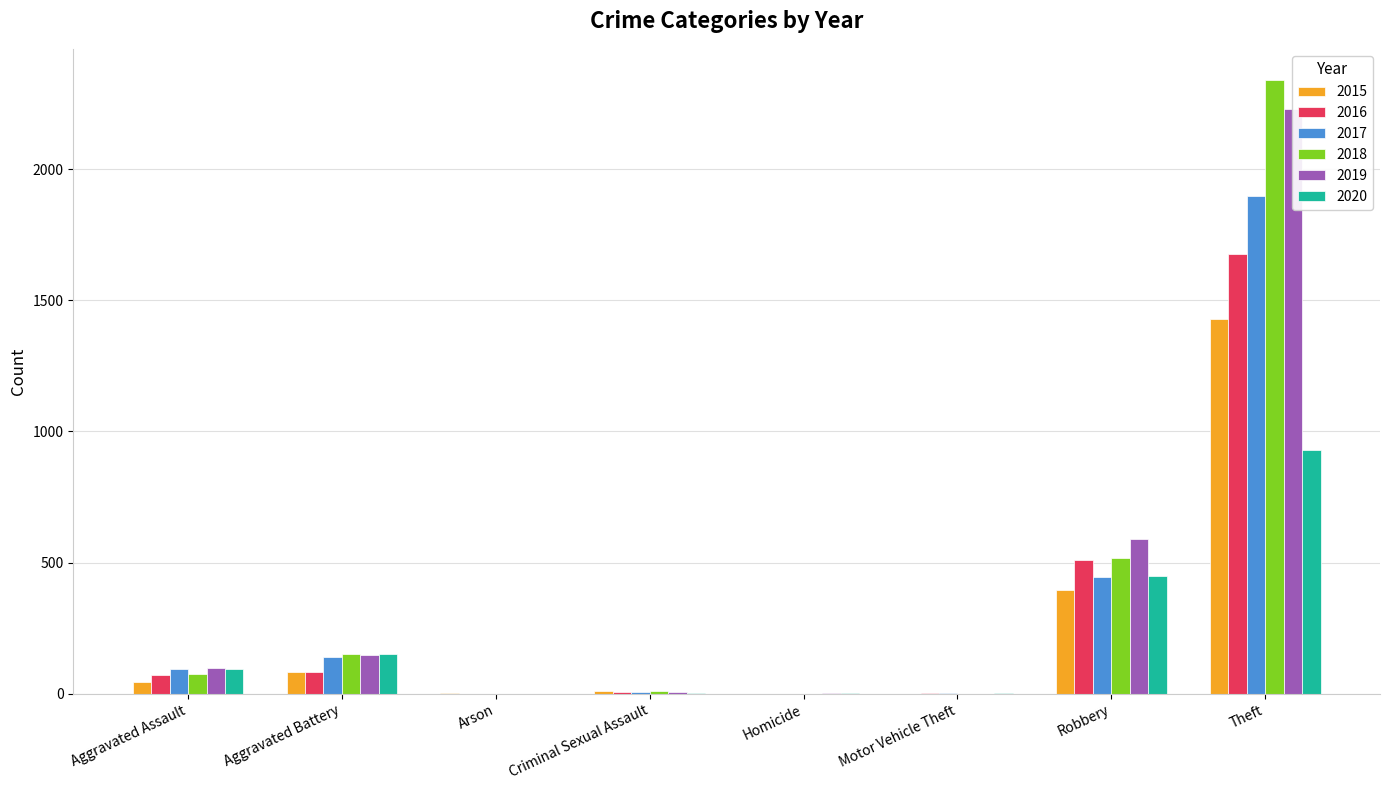

At which label does 2016 reach its peak?

Theft